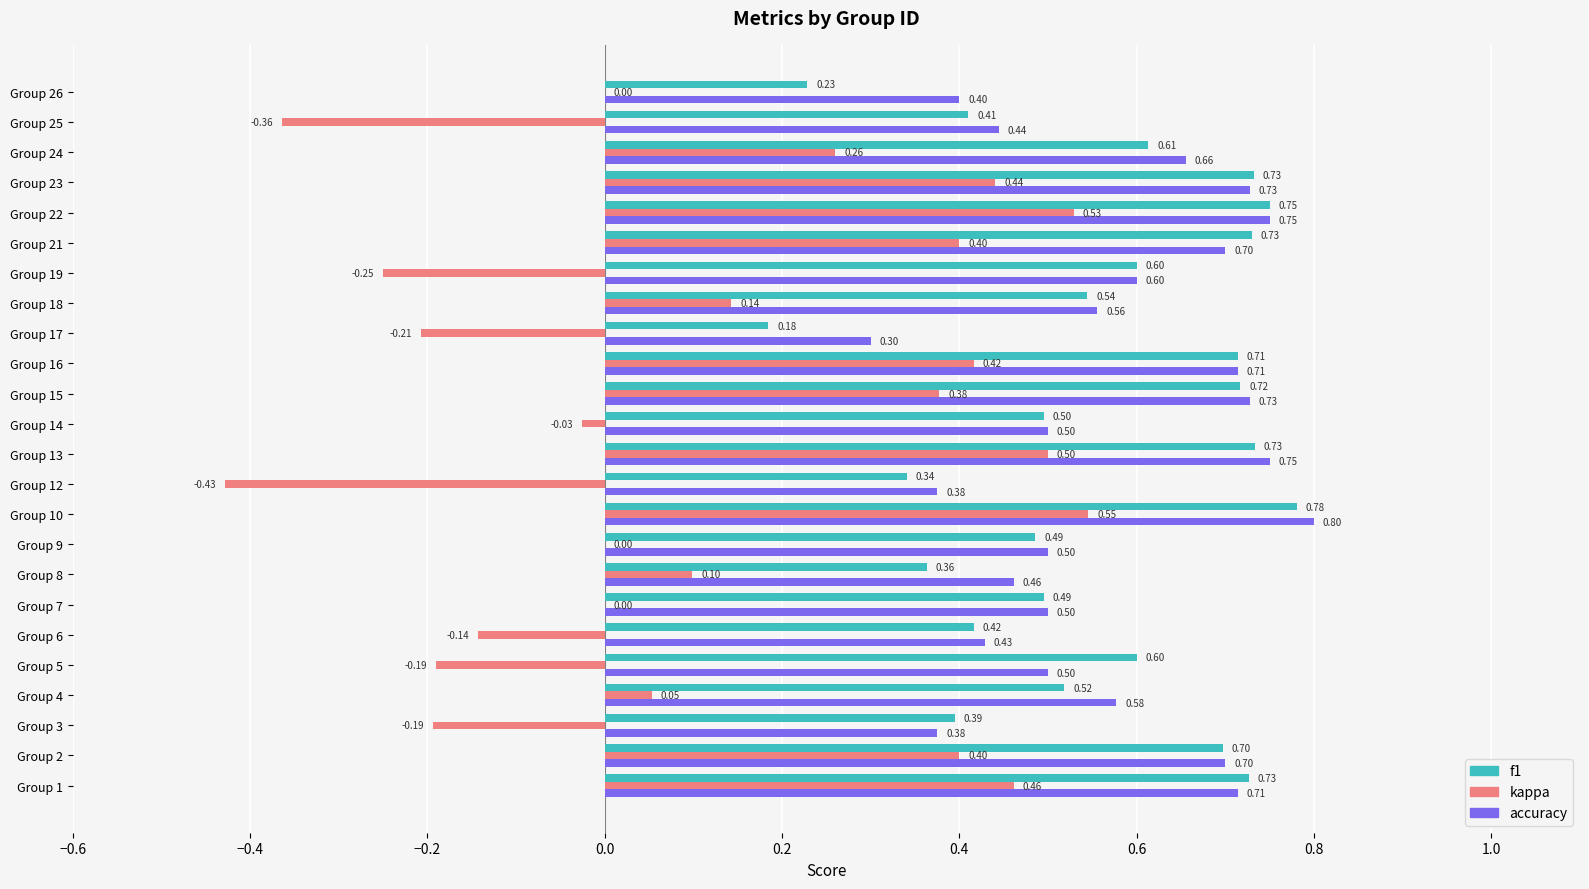

What is the sum of all f1 values?

13.3